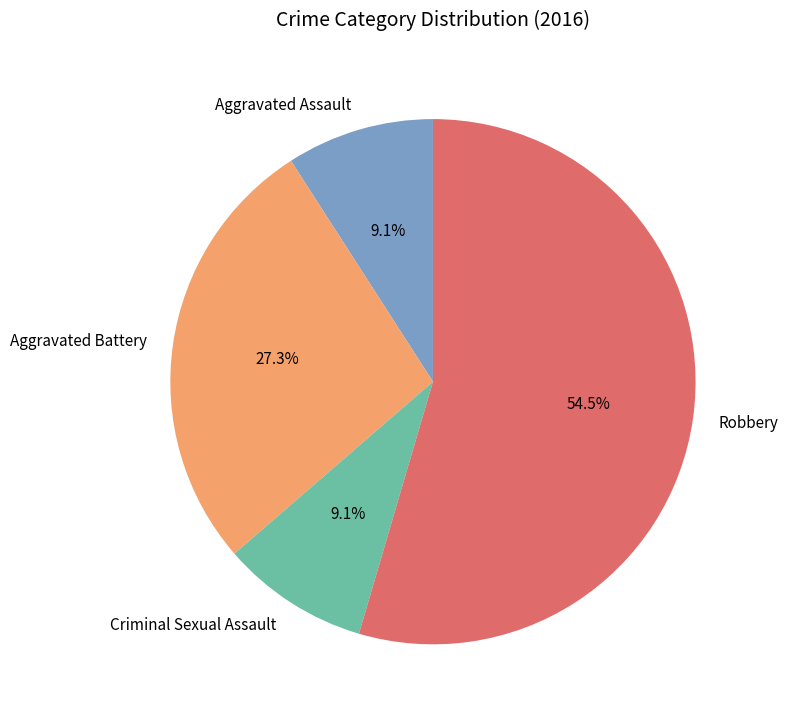

What portion of the pie excludes Aggravated Battery?

72.7%